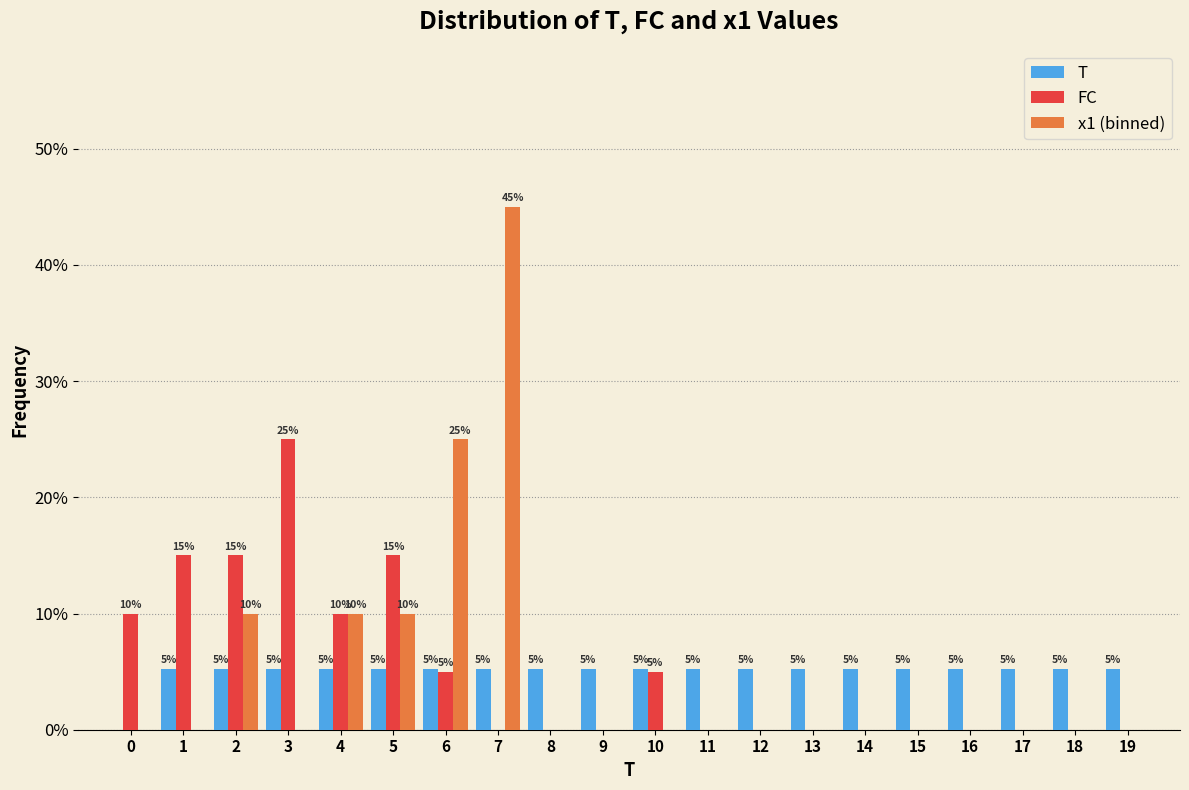

How many x1 (binned) values are between 0 and 10?

18